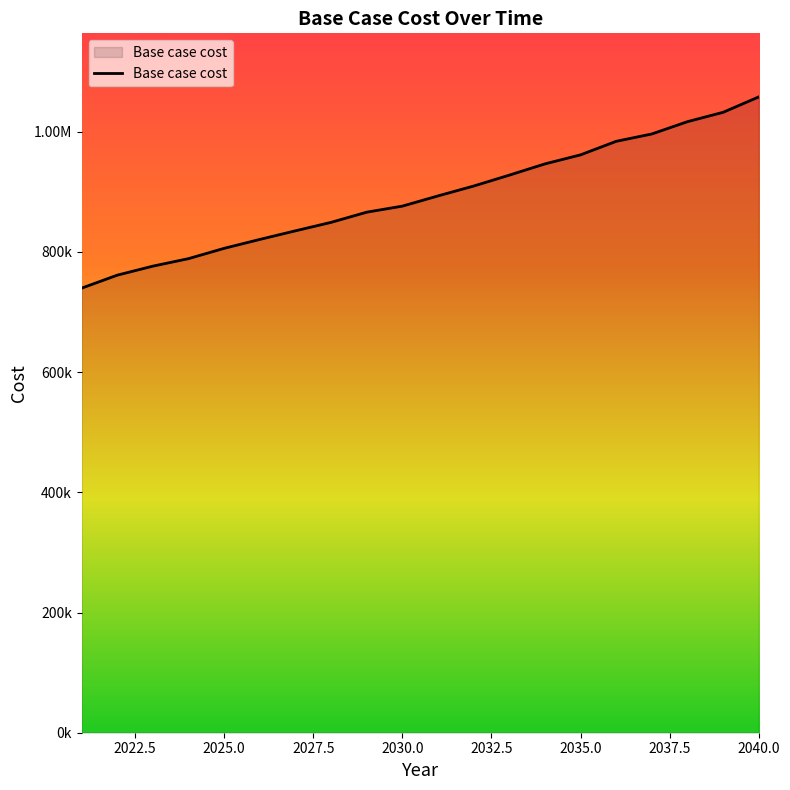

Reading left to right, list all the values displayed in this chart.

739829.2	761426.5	776437.9	788939.0	806075.9	820876.4	835210.0	849288.2	866234.1	876293.0	893305.6	909714.3	927840.6	946563.4	961616.3	984153.4	996368.2	1016850.1	1032422.5	1058027.2